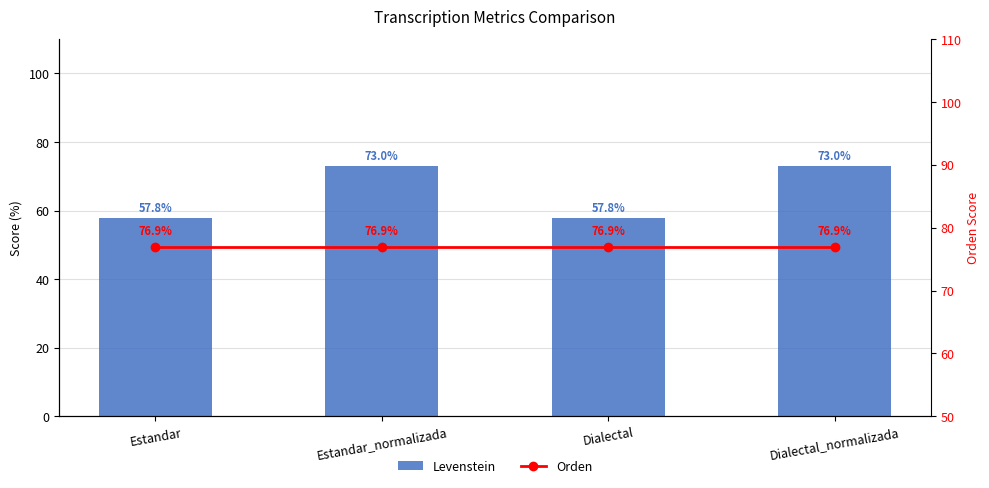

Reading left to right, extract all data points from this chart.

Levenstein: 57.8	73.0	57.8	73.0
Parcial: 0.0	0.0	0.0	0.0
Orden: 76.9	76.9	76.9	76.9